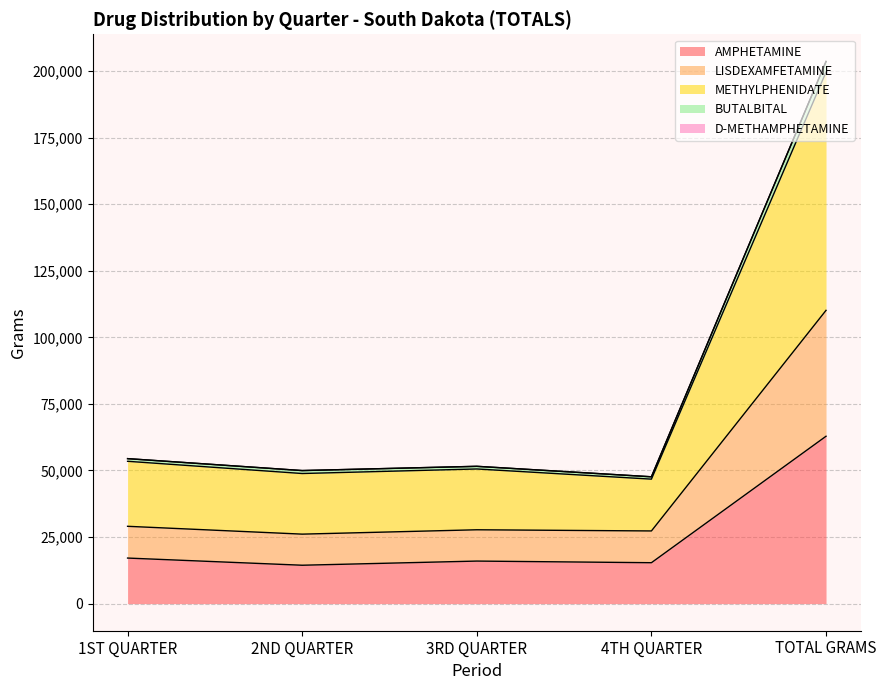

What is the value of the BUTALBITAL point at the 4th from the left?

47641.3